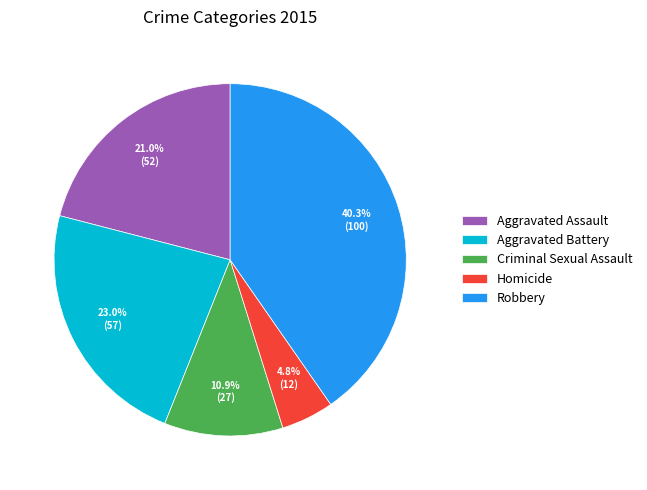

How many slices are in this pie chart?

5